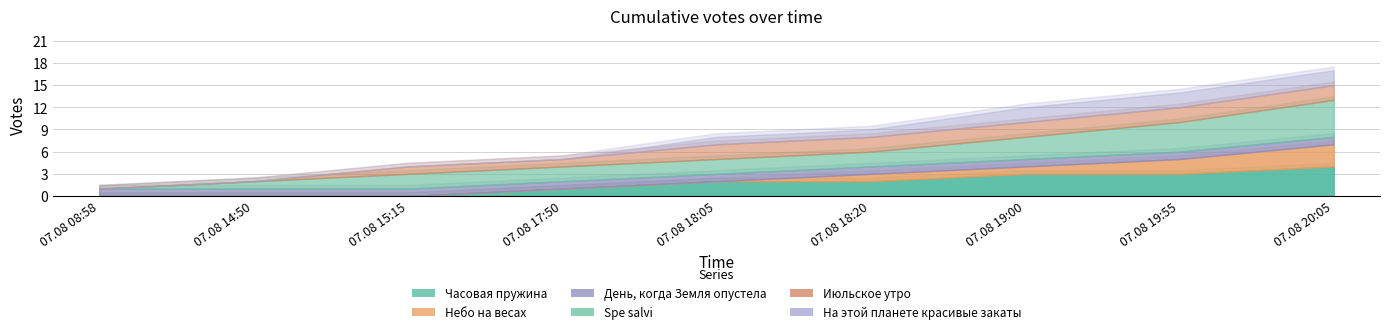

What is the total value across all series at 07.08 18:20?

9